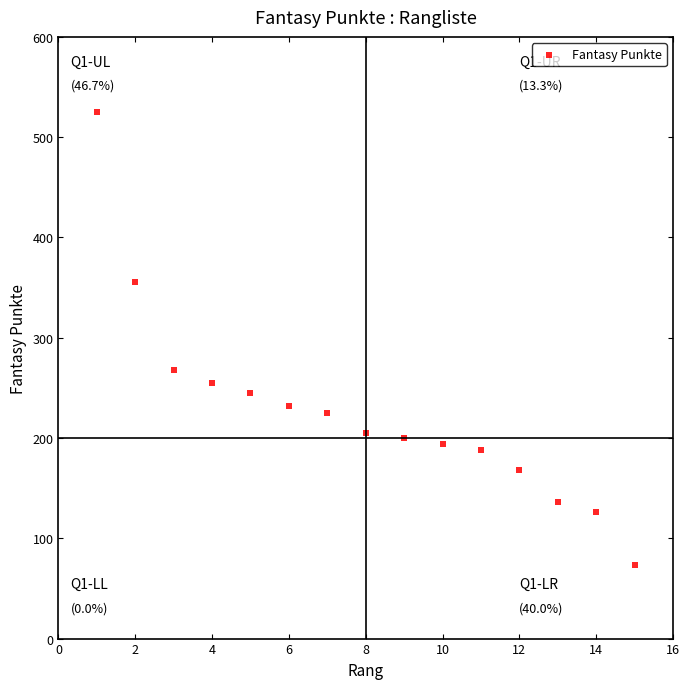

What Y value in the scatter plot is closest to 299?

268